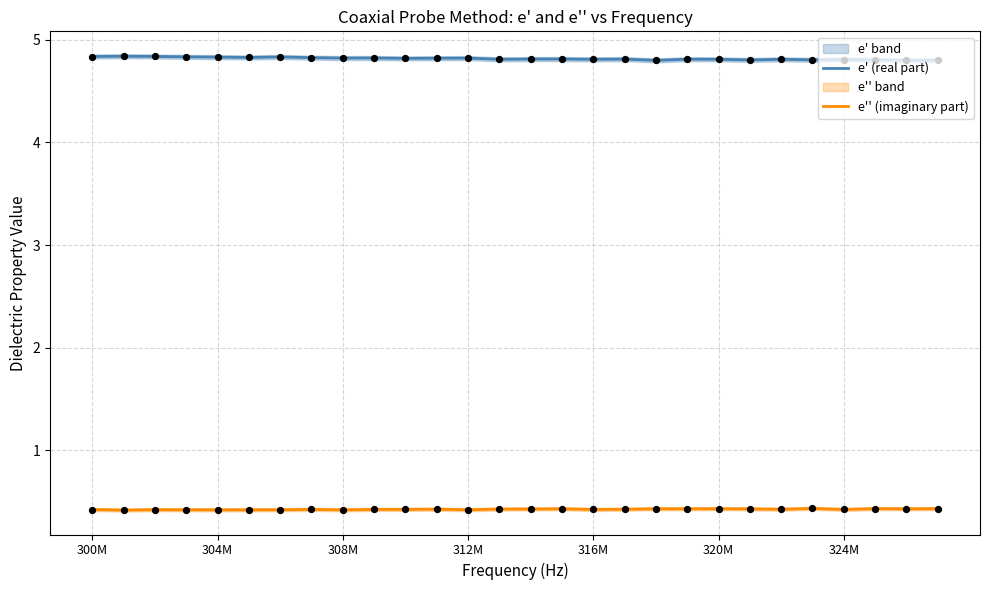

True or false: e' (real part) and e'' (imaginary part) intersect in this chart.

False